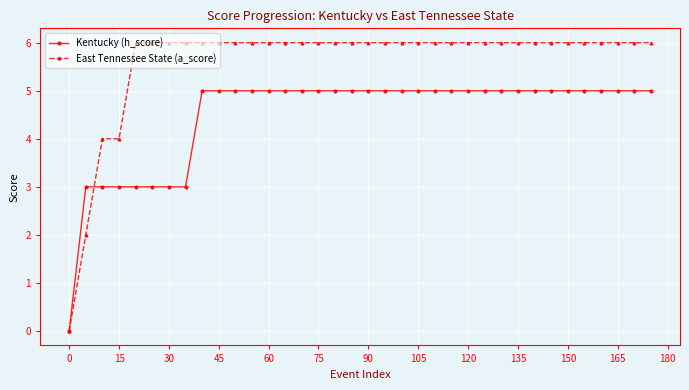

How many positive values does the Kentucky (h_score) series have?

35